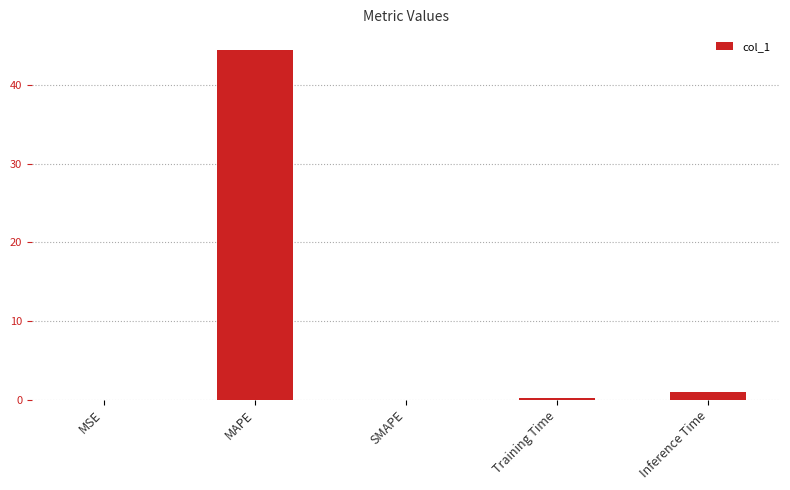

What is the greatest value displayed?

44.5